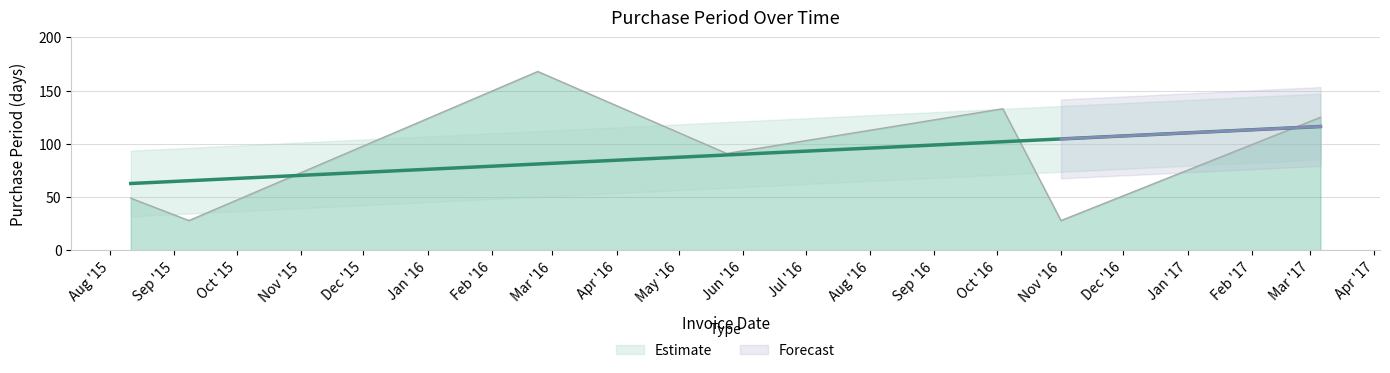

Is it true that the value at 2016-02-23 is 83?

False